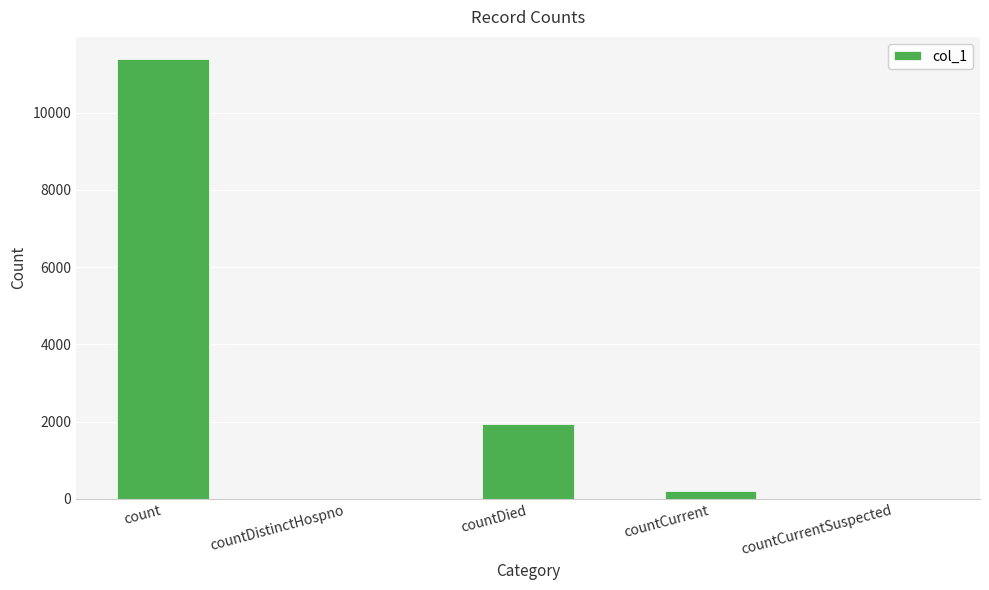

What is the sum of all values?

13553